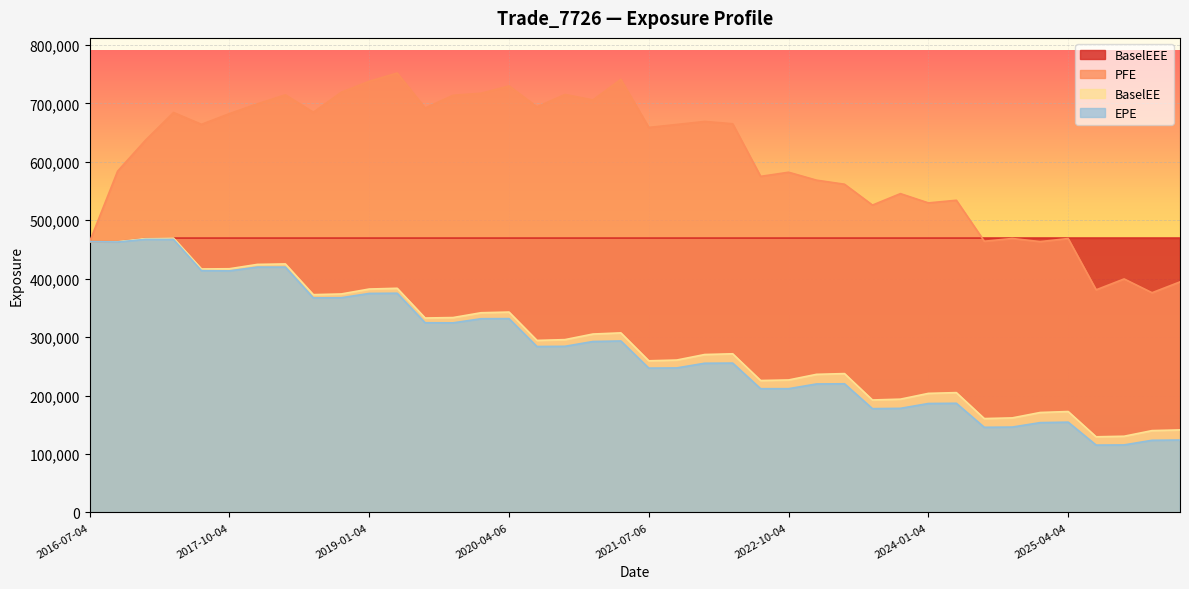

List the series in order of their peak value, lowest first.

EPE, BaselEE, BaselEEE, PFE